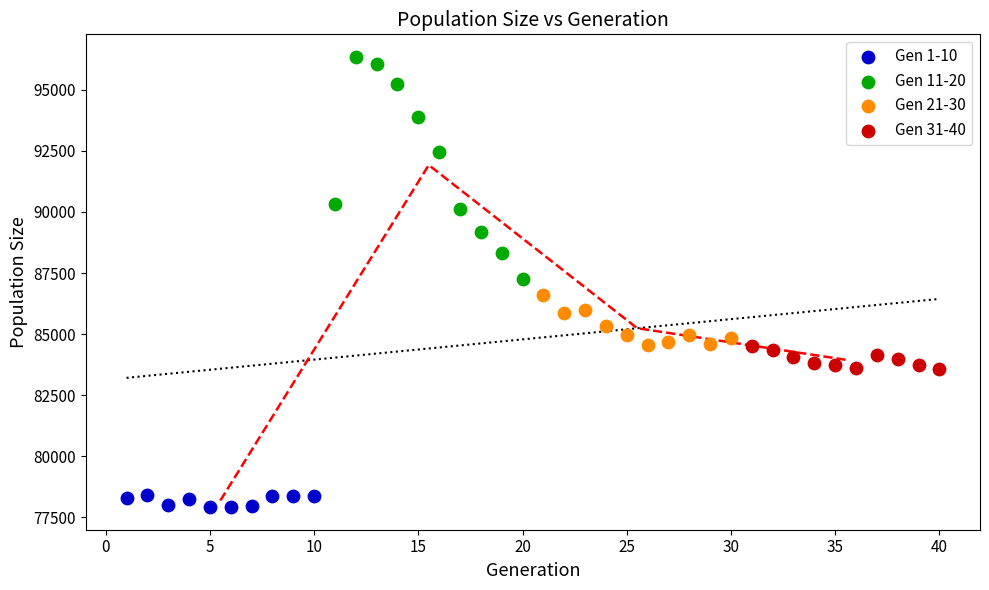

Which series contains the lowest Y value?

Gen 1-10